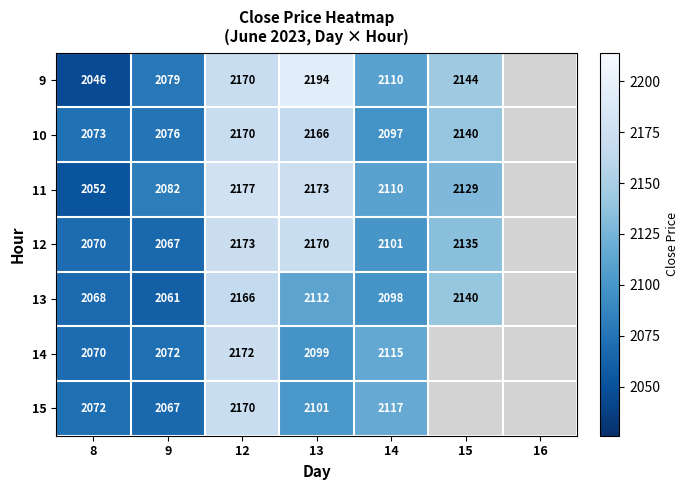

At how many categories does at least one series exceed 807?

6